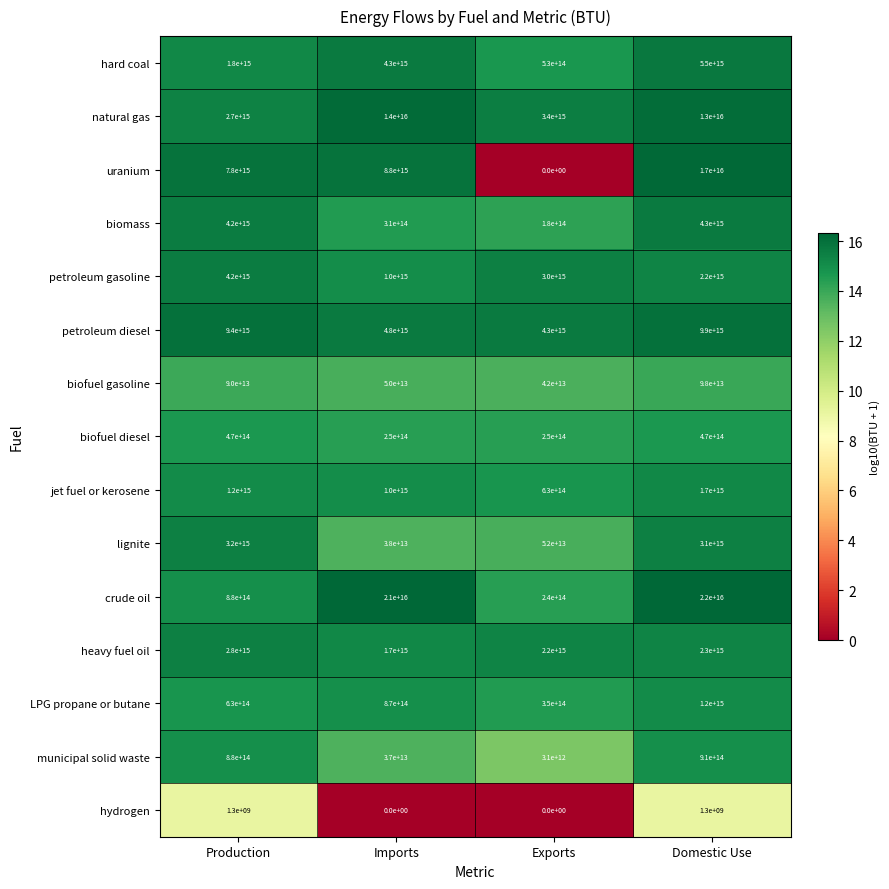

Rank the series at Domestic Use from lowest to highest value.

hydrogen, biofuel gasoline, biofuel diesel, municipal solid waste, LPG propane or butane, jet fuel or kerosene, petroleum gasoline, heavy fuel oil, lignite, biomass, hard coal, petroleum diesel, natural gas, uranium, crude oil